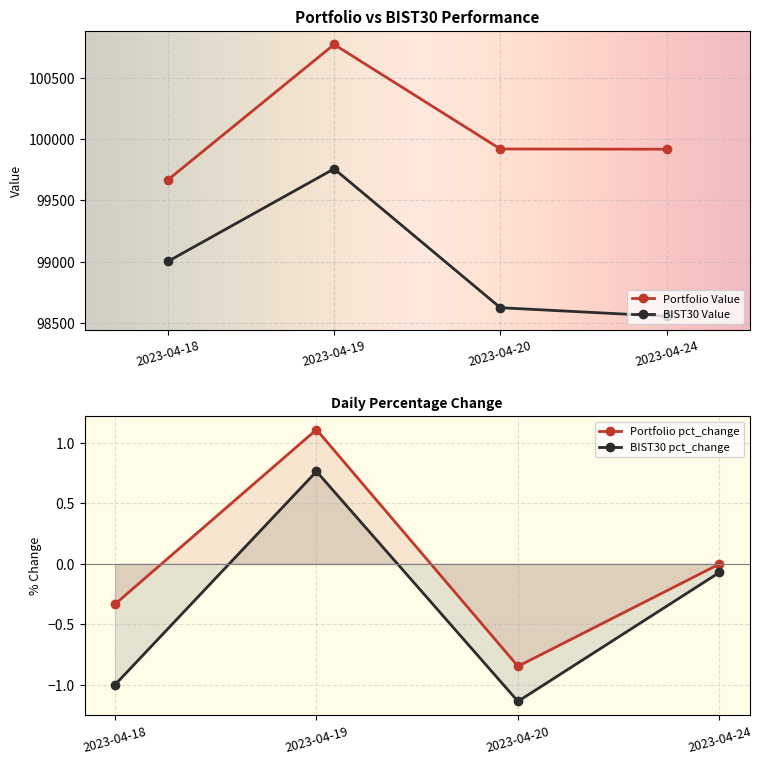

True or false: BIST30 Value and Portfolio Value intersect in this chart.

False